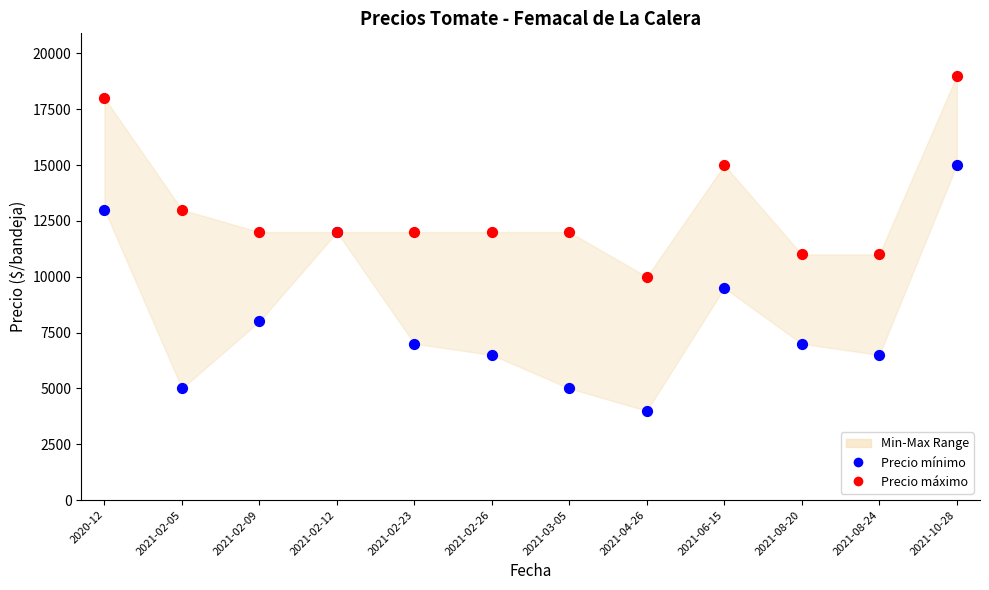

Which series has the largest Y range (max minus min)?

Precio mínimo